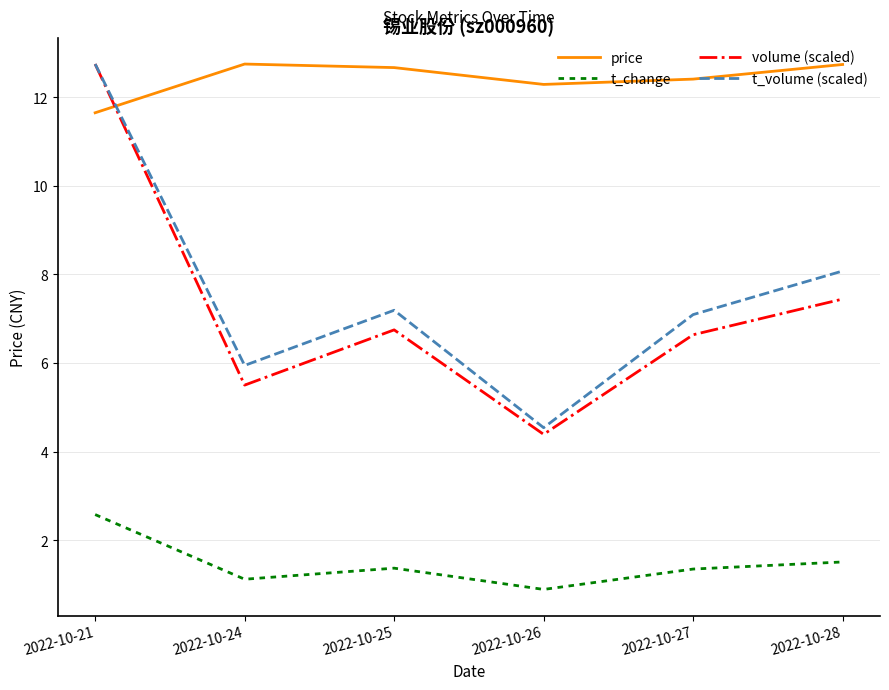

Which series has the widest spread of values?

volume (scaled)